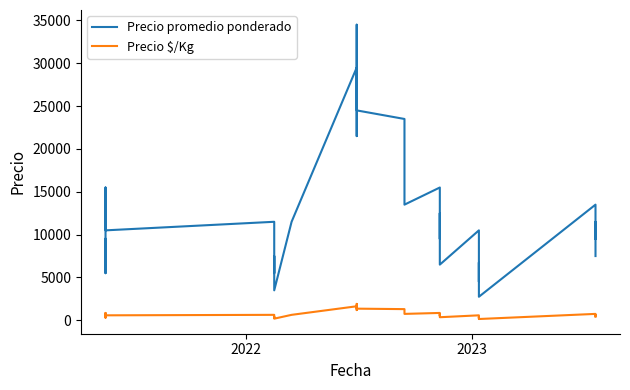

True or false: Precio $/Kg and Precio promedio ponderado cross at least once.

False